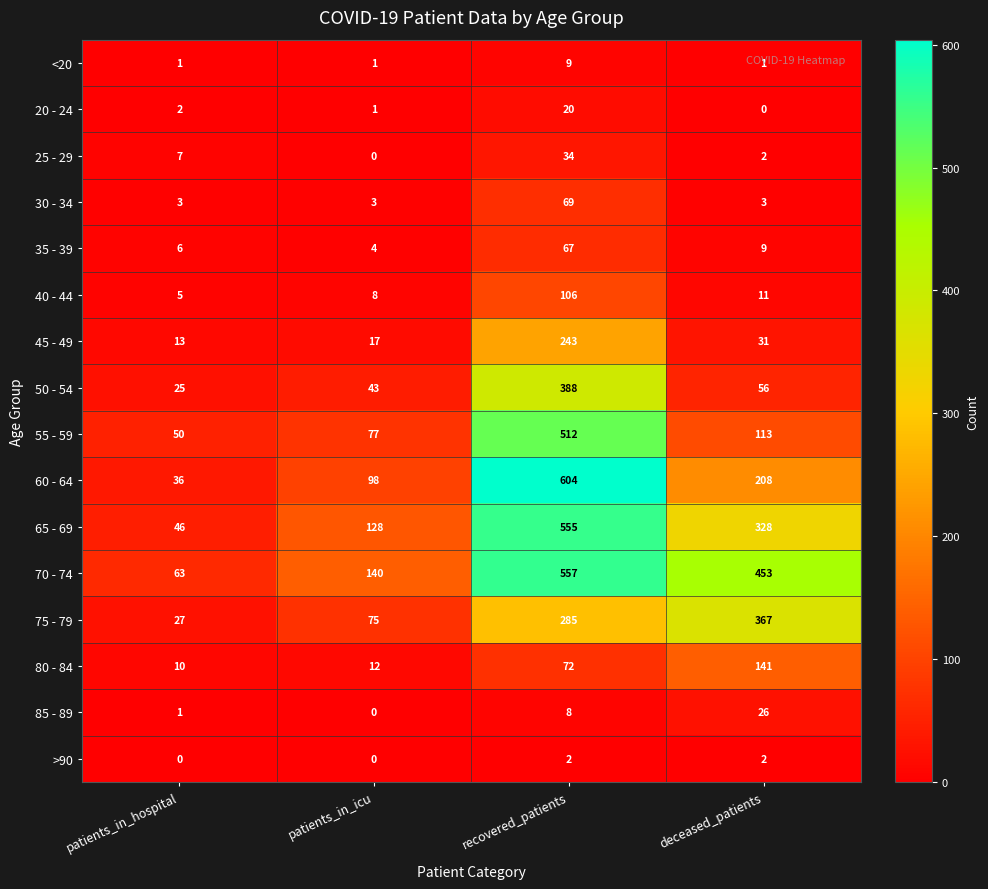

What is the minimum value for 65 - 69?

46